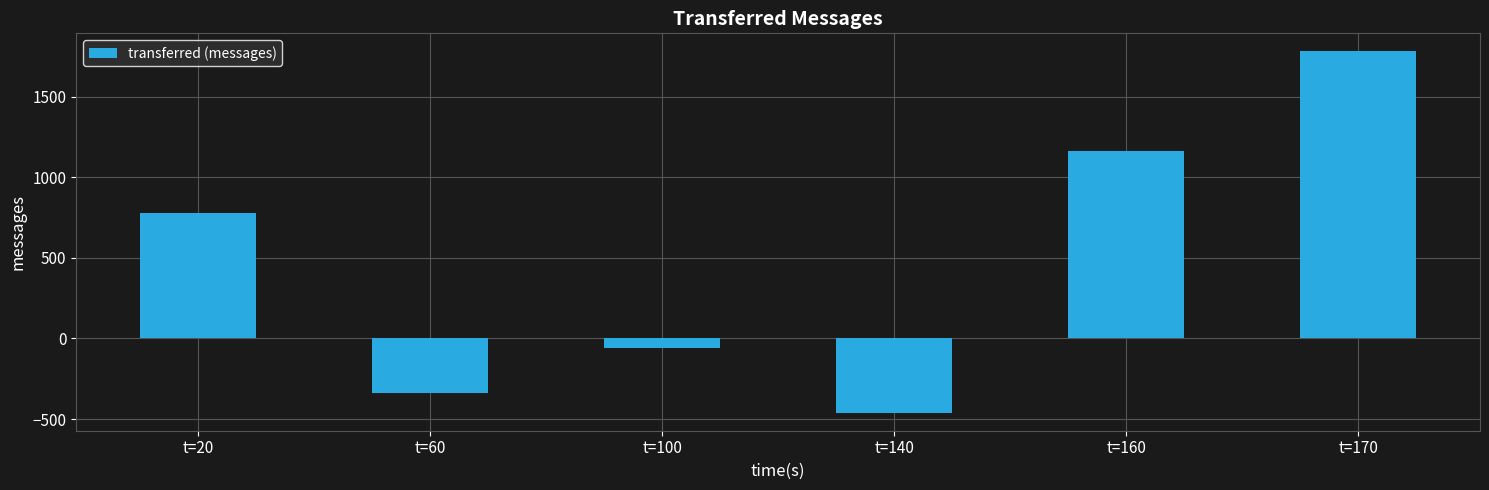

How many data points are less than 780?

3